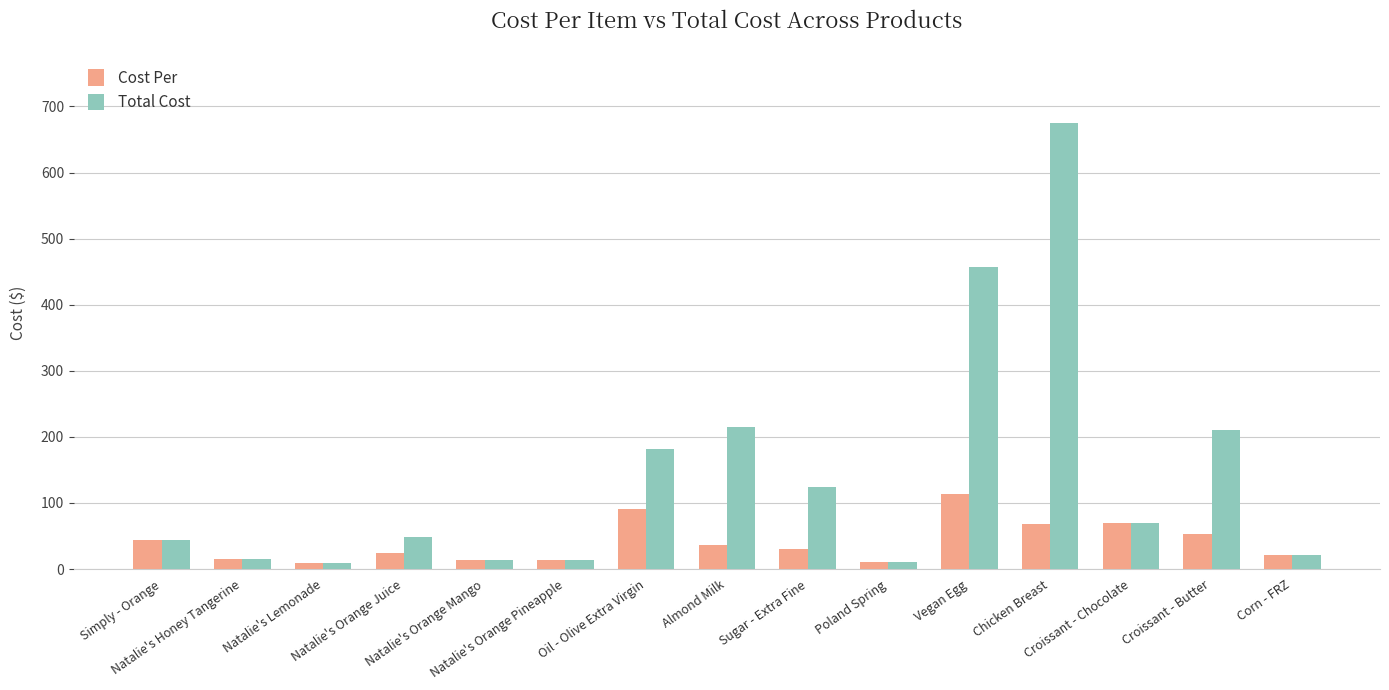

What is the total value across all series at Oil - Olive Extra Virgin?

271.9